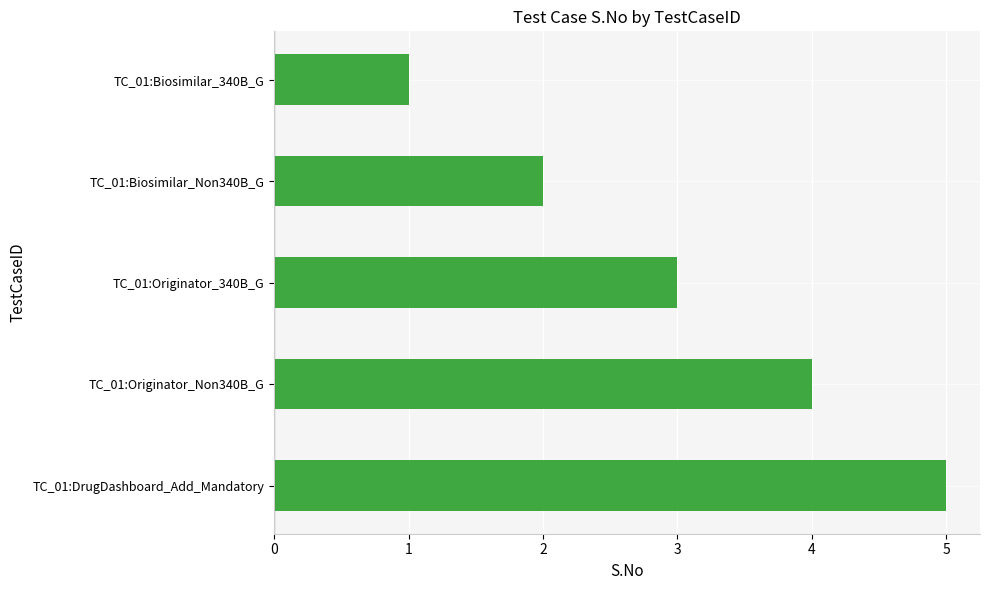

Is it true that the value at TC_01:Biosimilar_340B_G is 1?

True